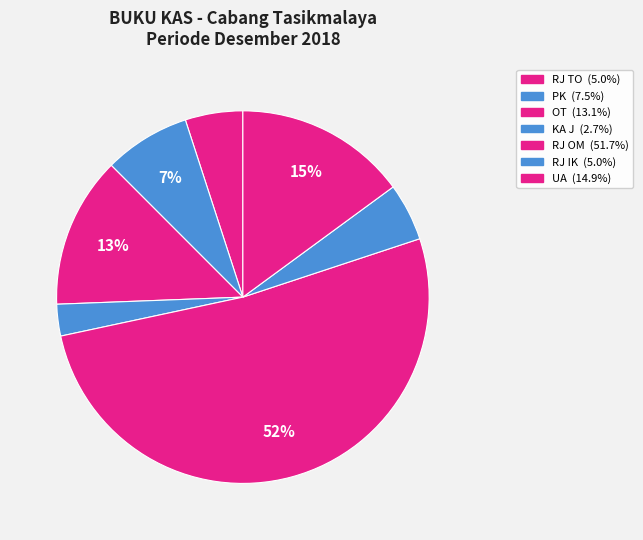

Which category has the biggest portion of the pie?

RJ OM (Resti)